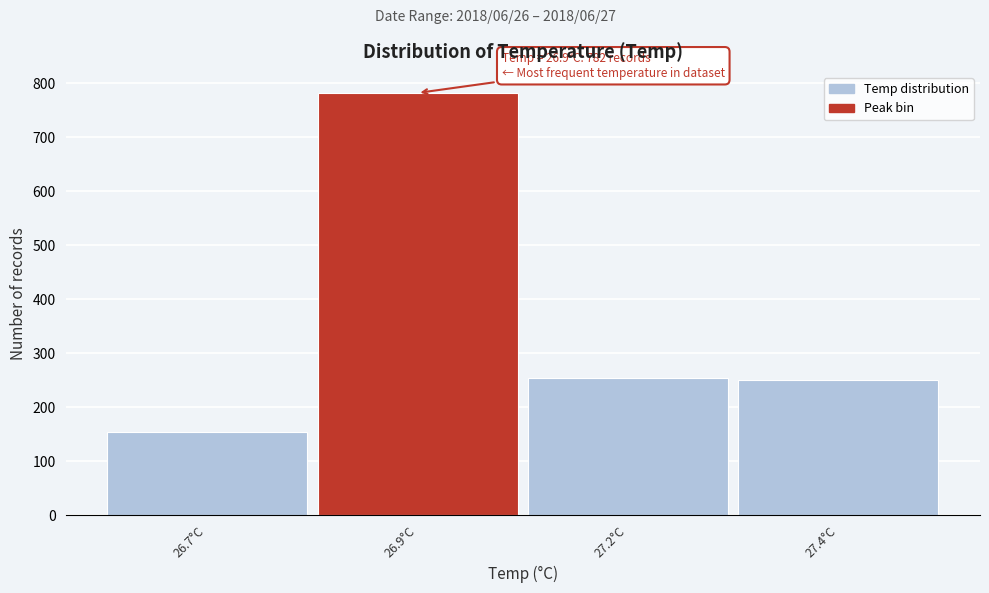

Reading left to right, what are all the values shown in this chart?

26.7°C=154	26.9°C=782	27.2°C=255	27.4°C=250